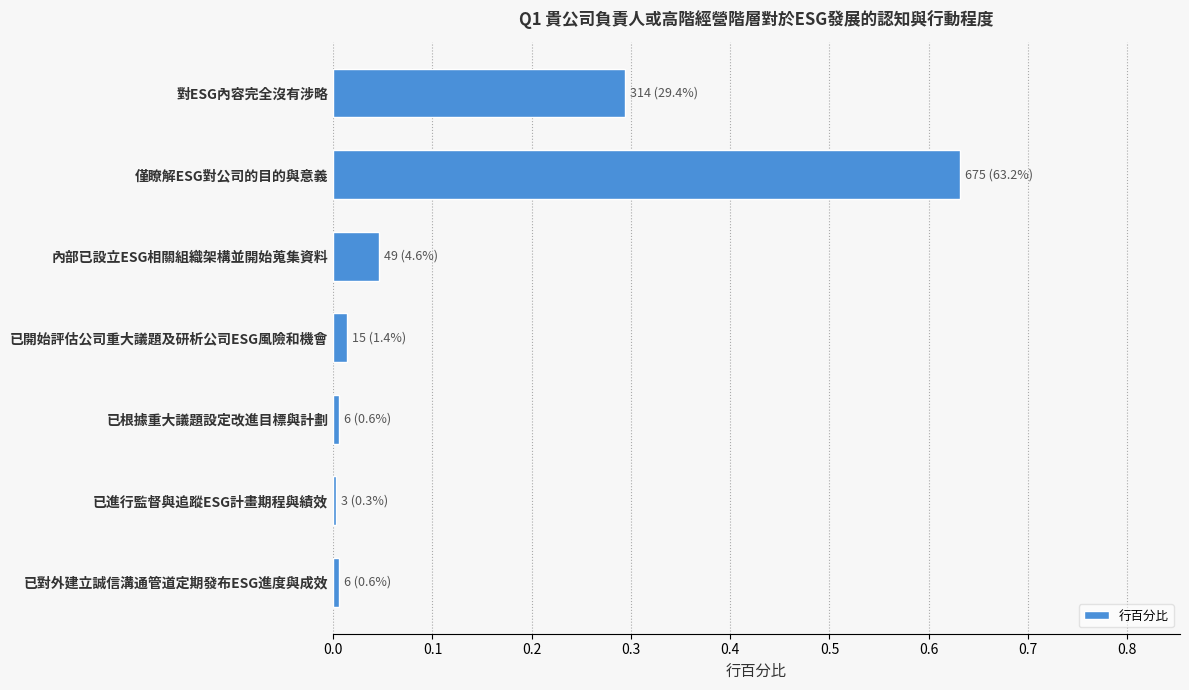

Count the number of data series in this chart.

1